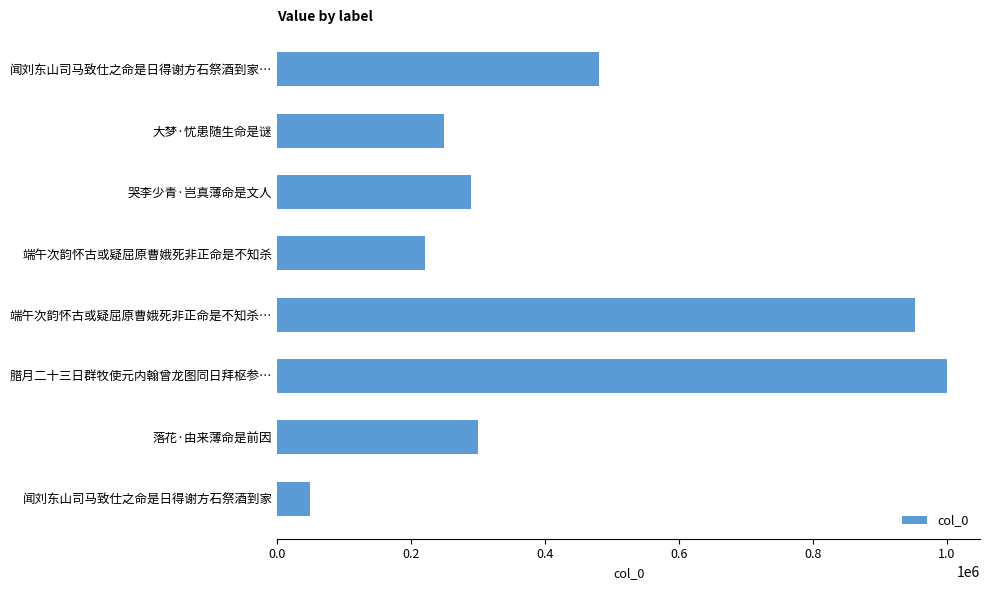

Which category has the highest value across all series?

腊月二十三日群牧使元内翰曾龙图同日拜枢参…